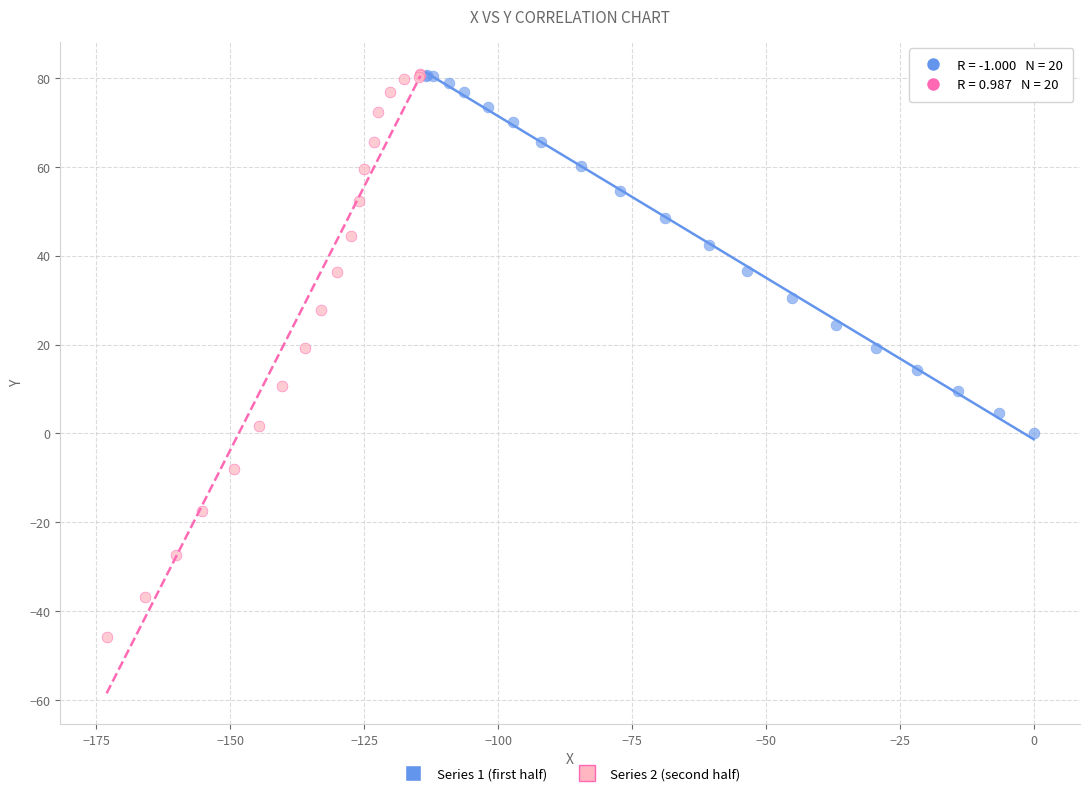

Which series contains the lowest Y value?

Series 2 (second half)